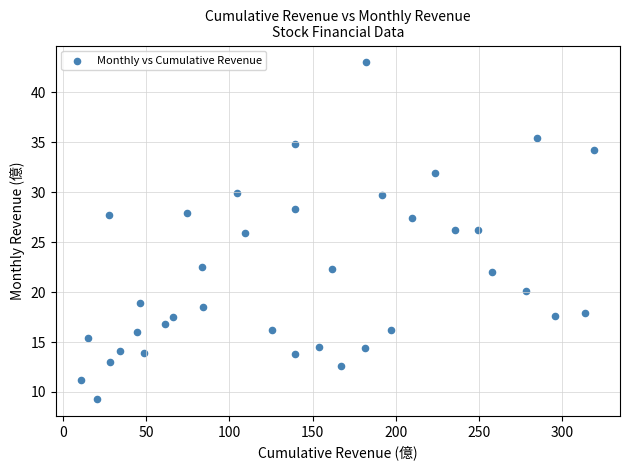

What is the range of X values (max minus min)?

308.0